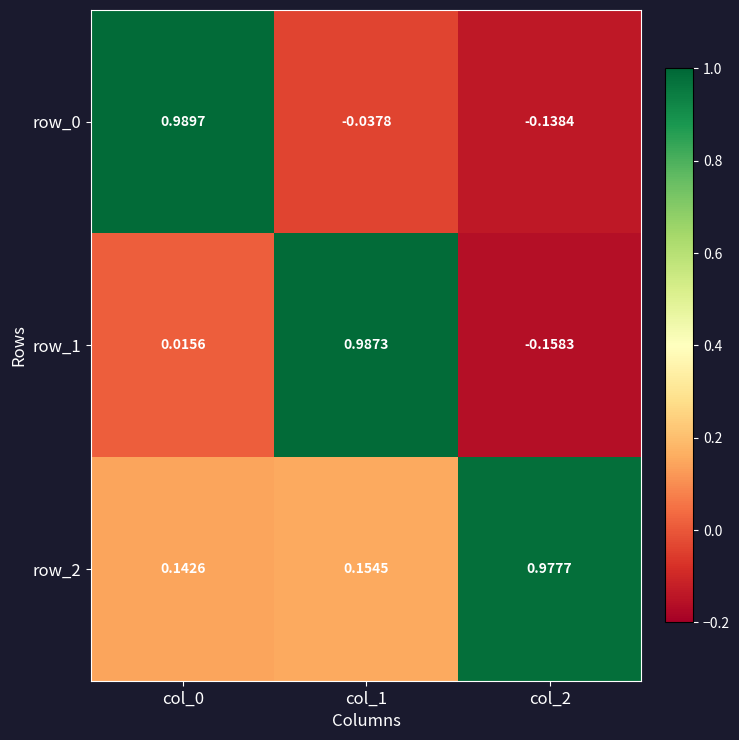

Is the value of row_1 at col_1 greater than the value of row_0 at col_0?

No